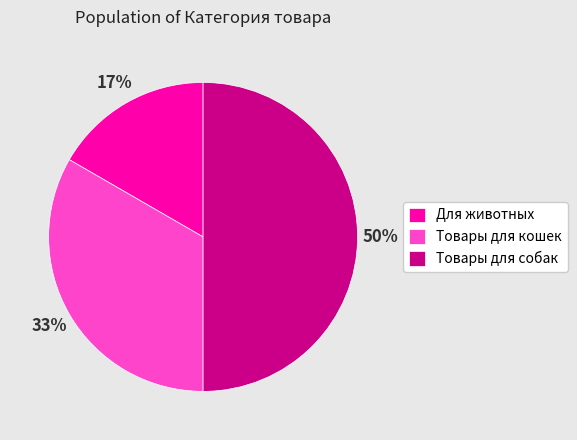

True or false: Для животных accounts for 17% of the total.

True